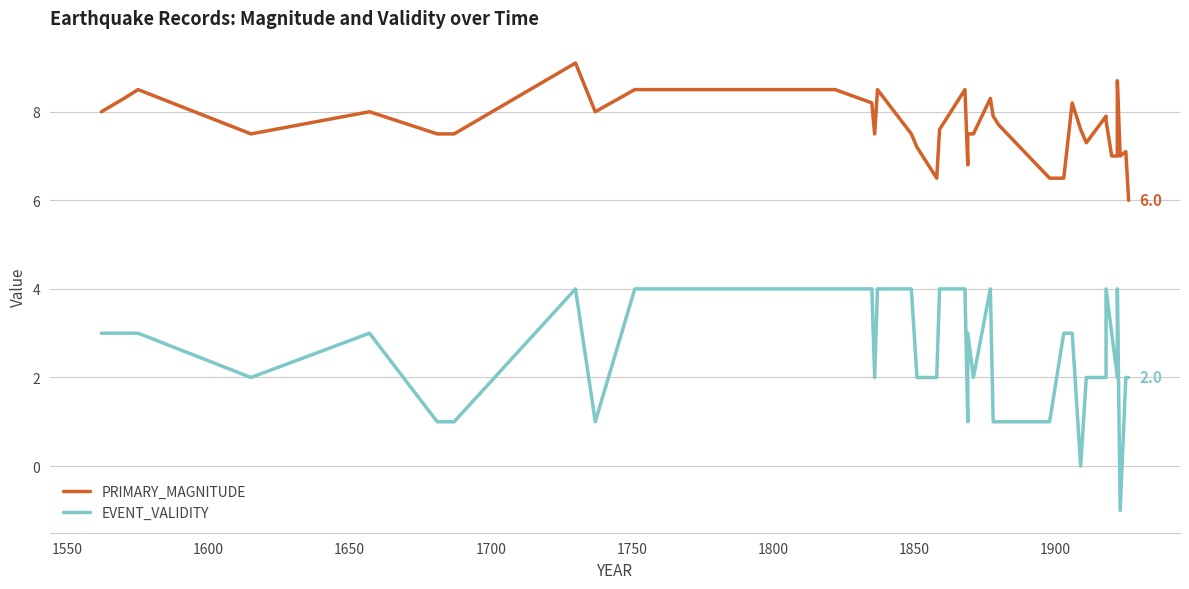

What is the average value of the EVENT_VALIDITY series?

2.5